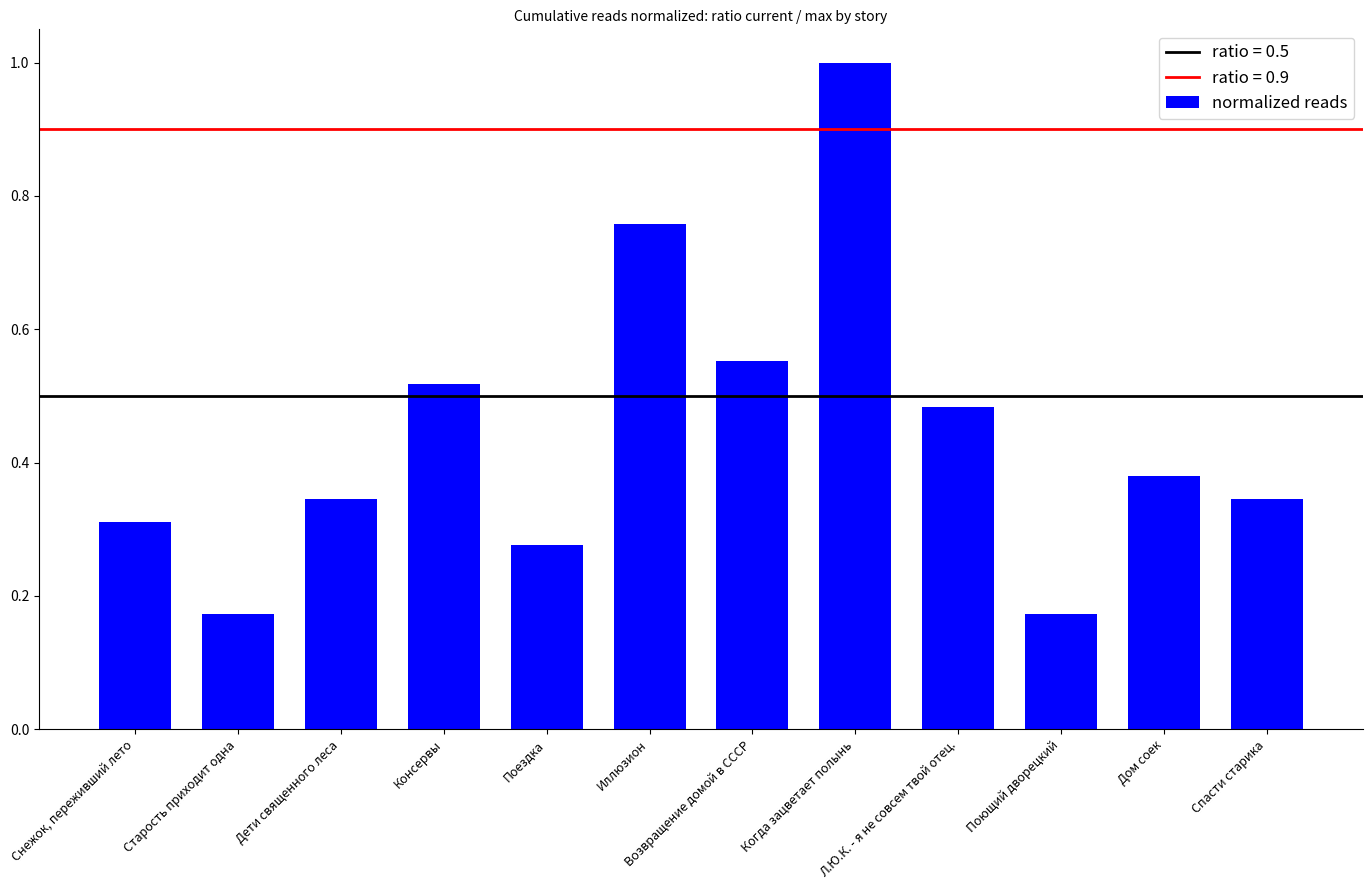

What position from the left is Дом соек?

11